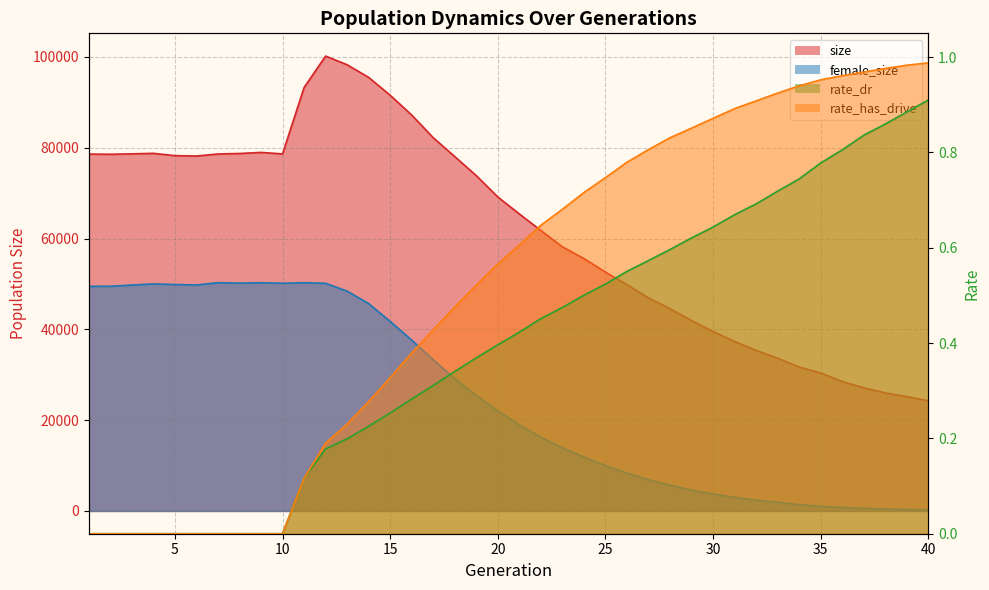

In female_size, how many points are lower than both neighbors (excluding endpoints)?

3